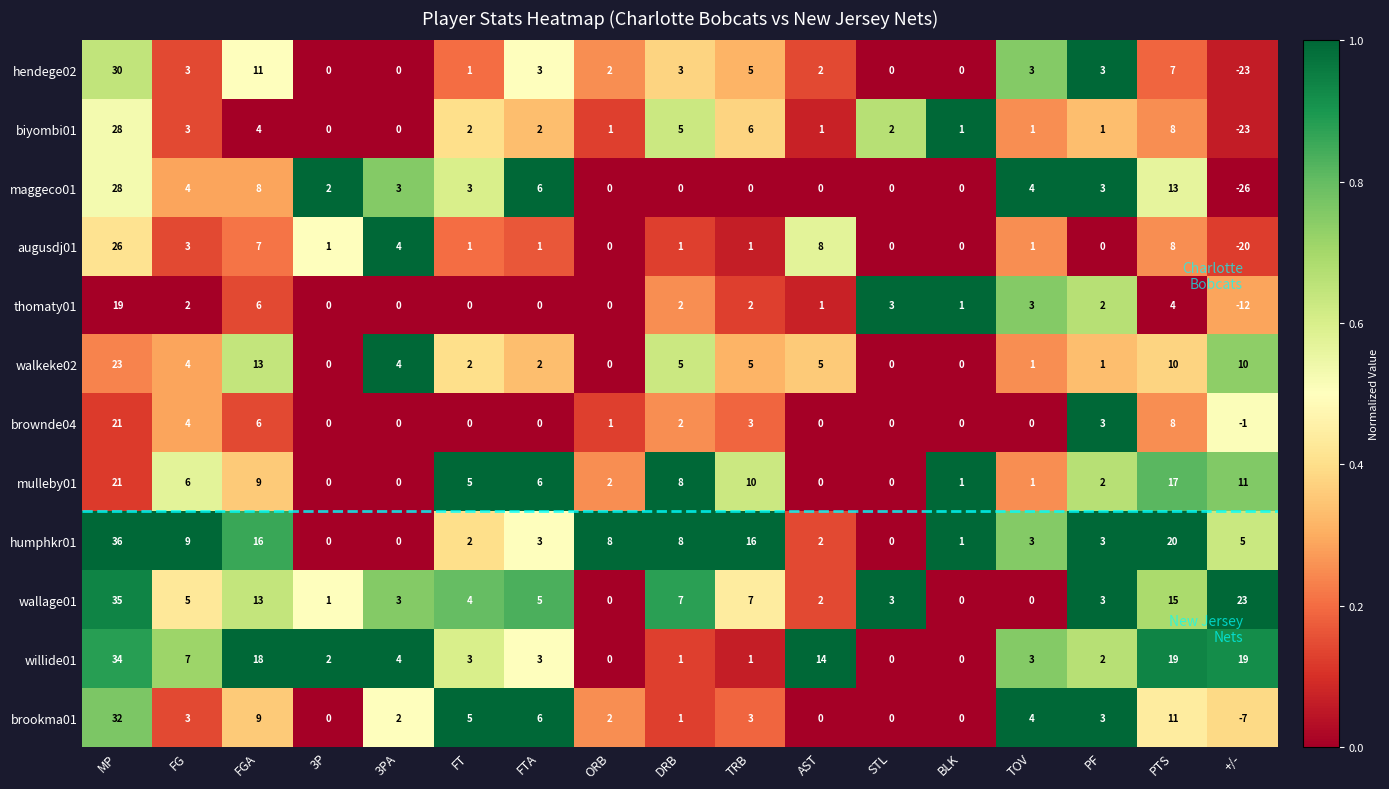

Which category has the lowest value in the biyombi01 series?

+/-